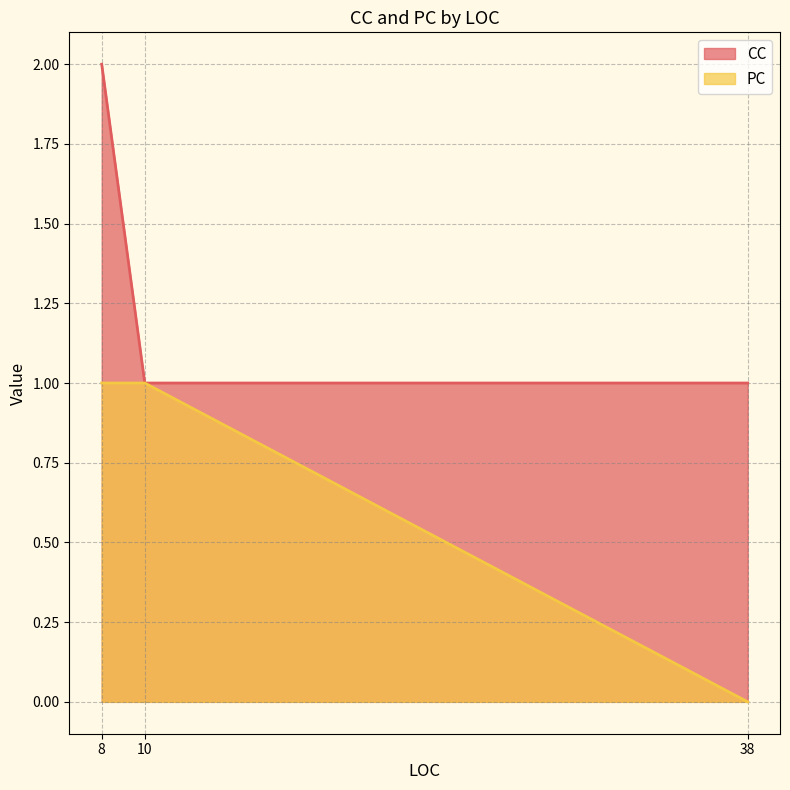

Rank the series at 8 from lowest to highest value.

PC, CC